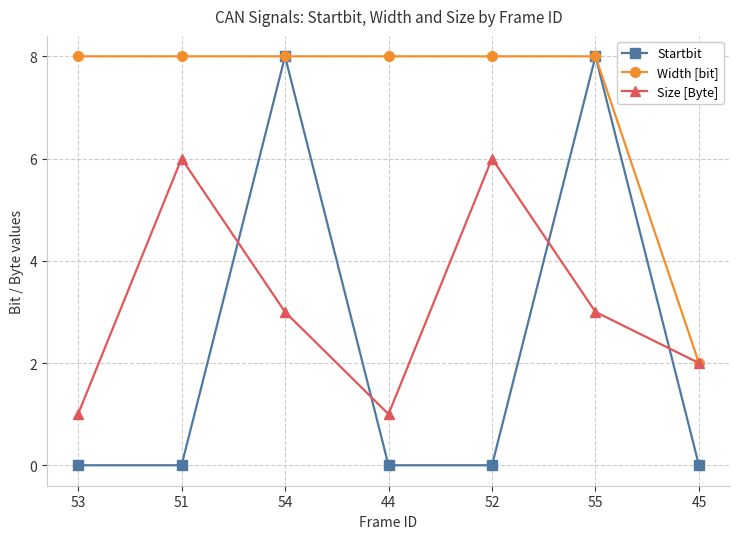

Reading left to right, transcribe all the data shown in this chart.

Startbit: 0	0	8	0	0	8	0
Width [bit]: 8	8	8	8	8	8	2
Size [Byte]: 1	6	3	1	6	3	2